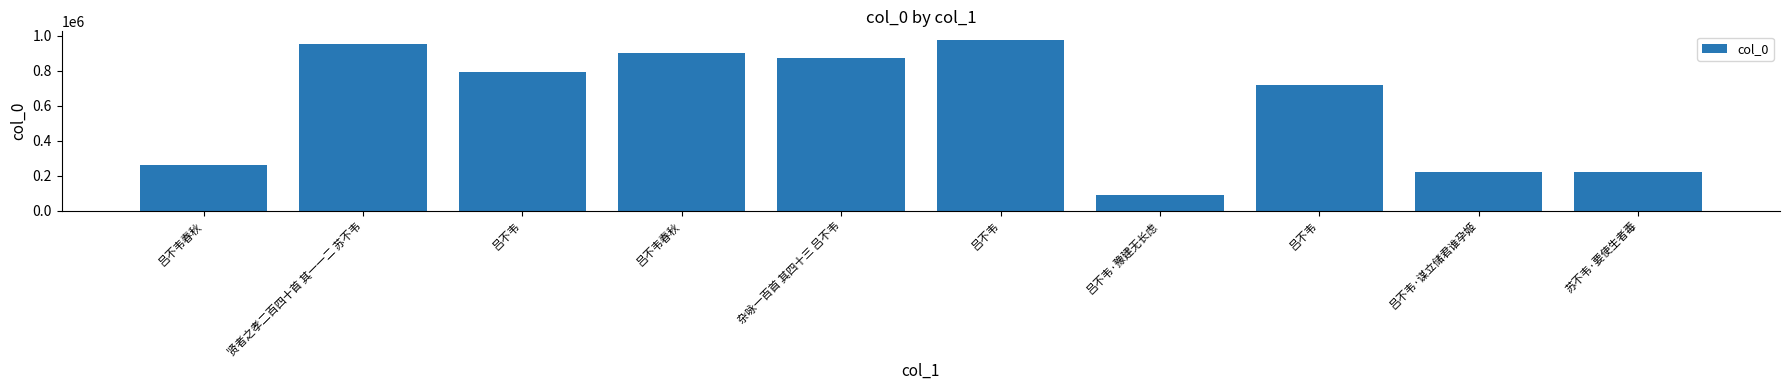

How many bars are there in total?

10